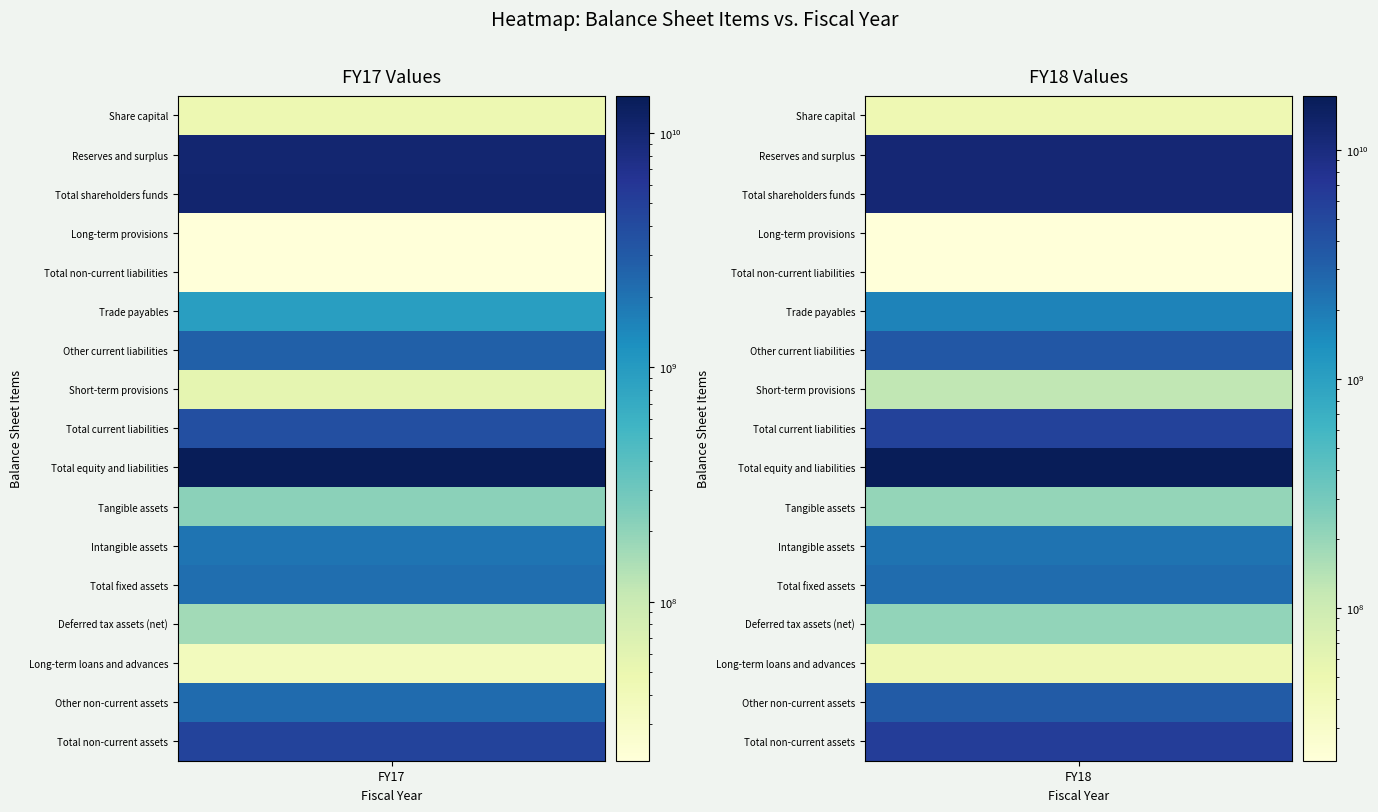

What is the sum of the FY17 values at 7 and 2?

10407876782